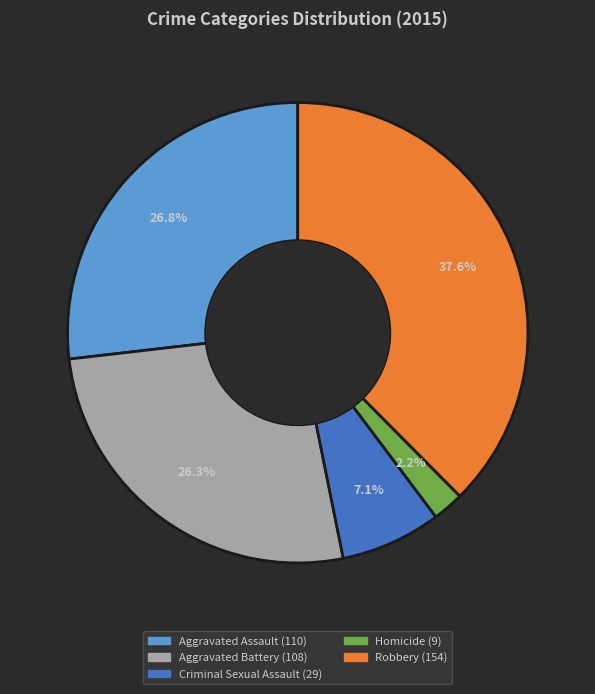

How many segments does this pie chart have?

5